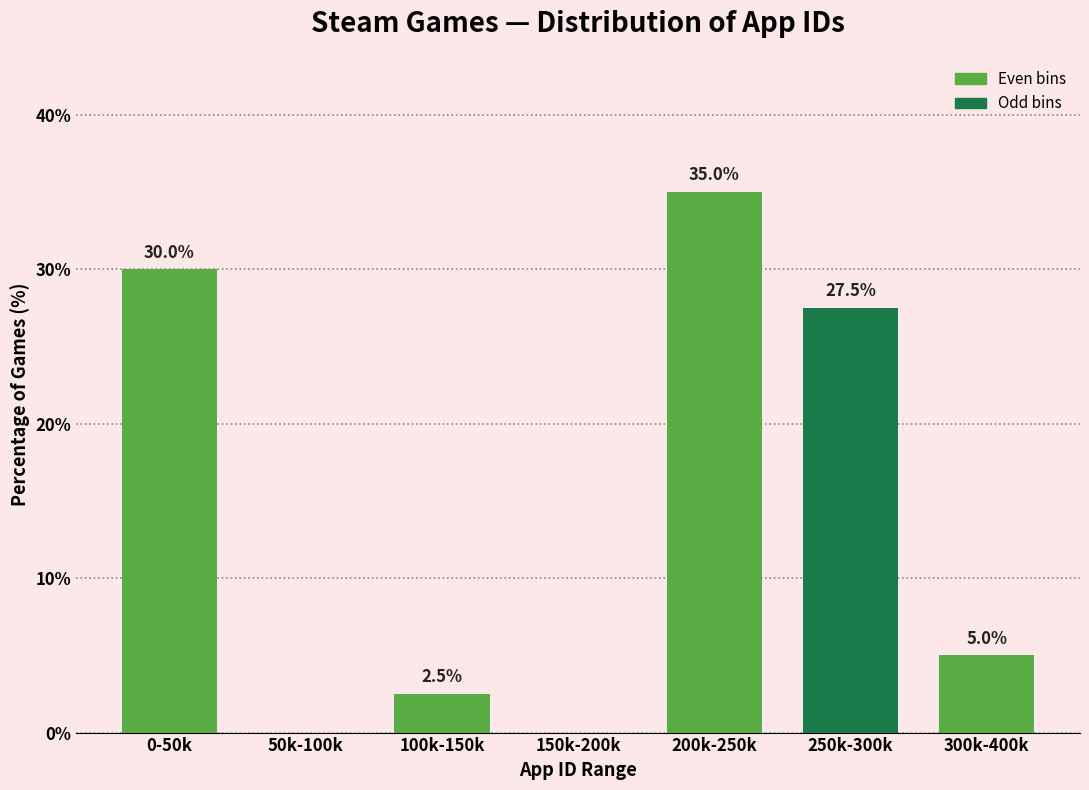

Reading left to right, what are all the values shown in this chart?

0-50k=30.0	50k-100k=0.0	100k-150k=2.5	150k-200k=0.0	200k-250k=35.0	250k-300k=27.5	300k-400k=5.0